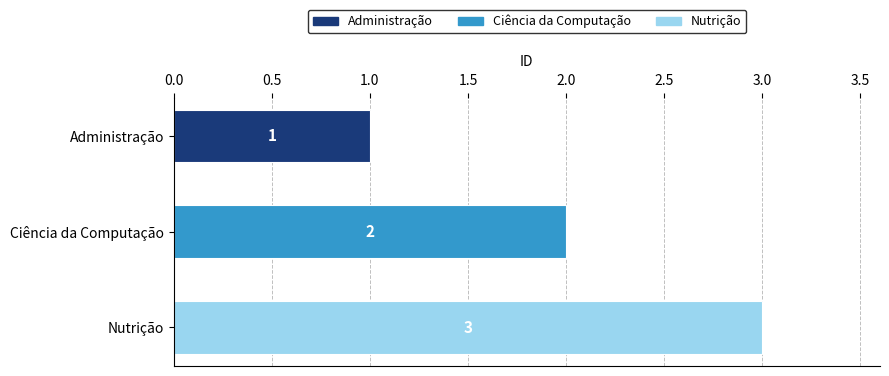

How many bars are there in total?

3